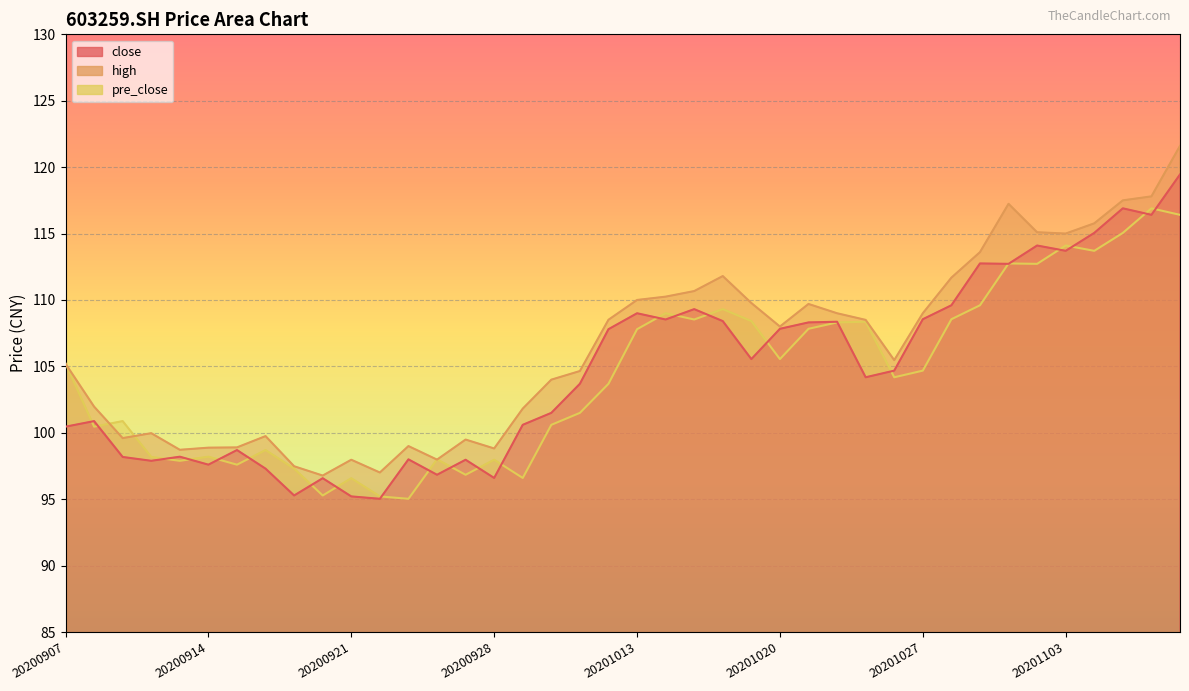

True or false: close has a value of 98.2 at 20200911.

True